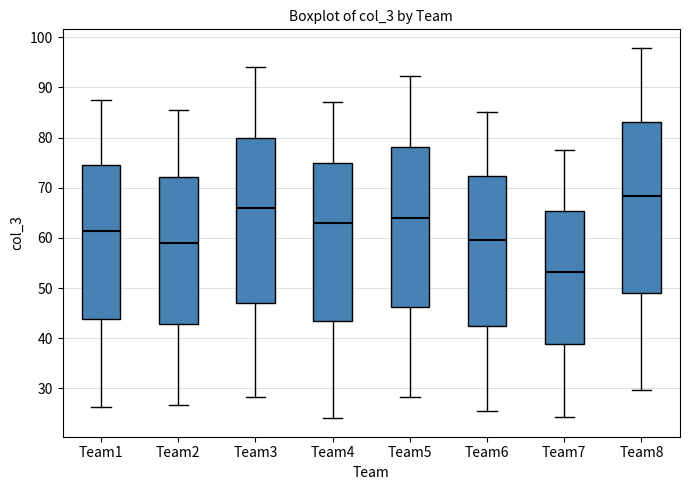

Where is the lower edge of the box for Team8 on the y-axis? The values are not printed on the chart, so give them approximately, as read against the axis.

49